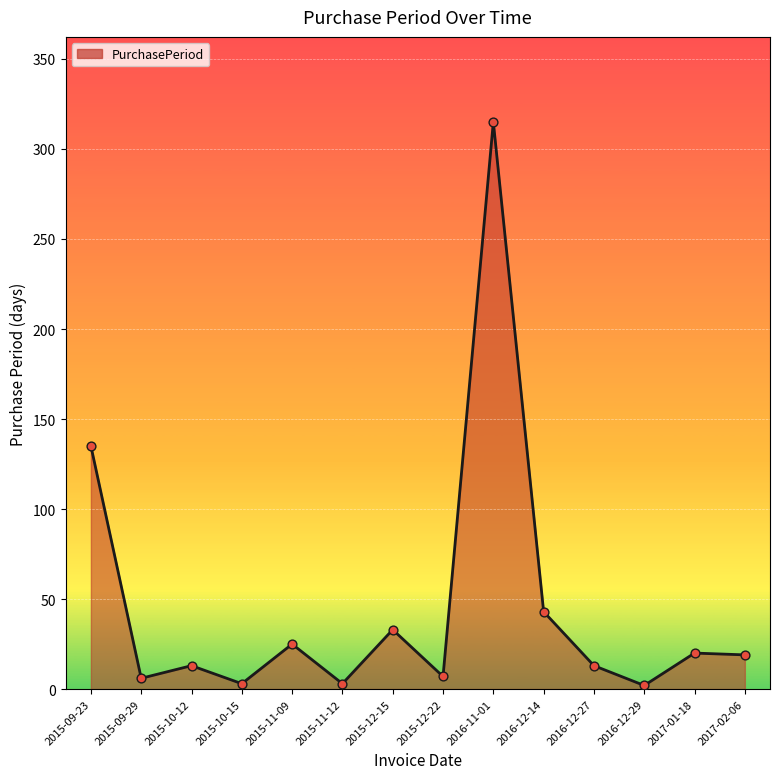

Which has a higher value, 2017-01-18 or 2015-12-22?

2017-01-18